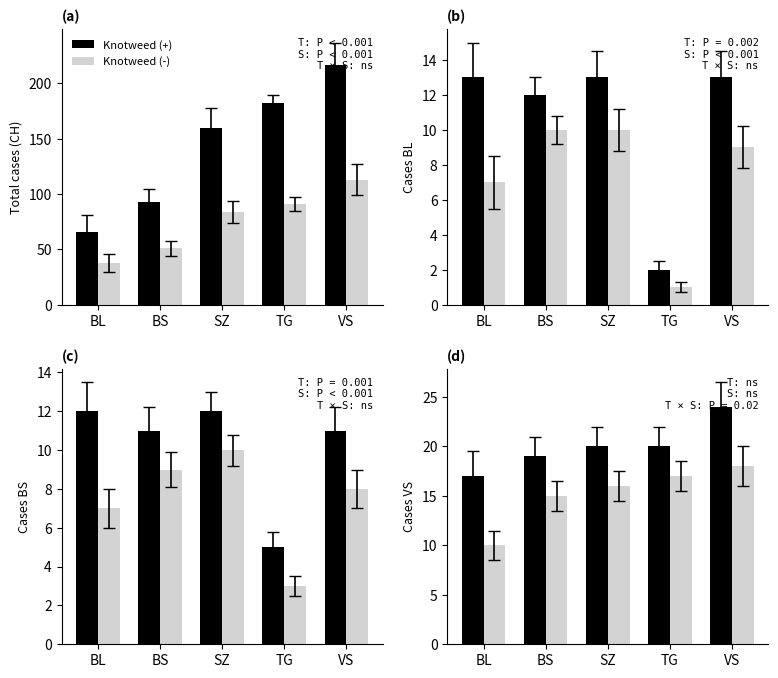

List the series in order of their overall mean, highest first.

Knotweed (+), Knotweed (-)